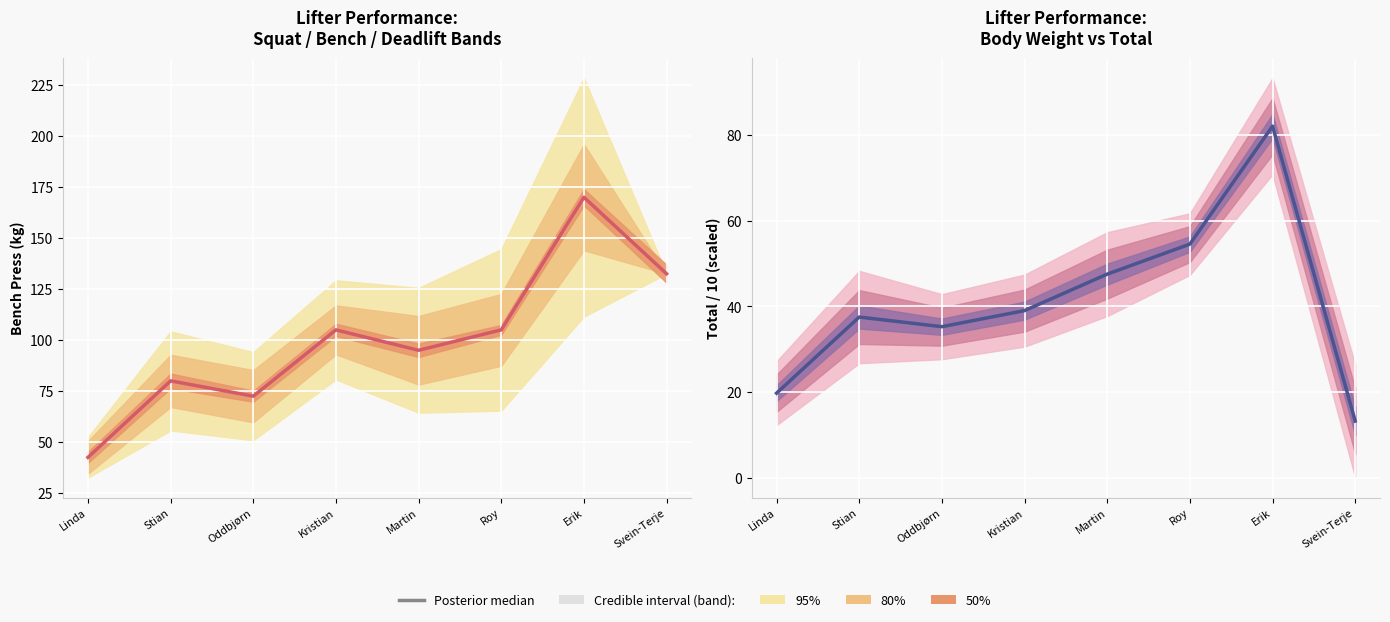

Count the number of categories in the chart.

8